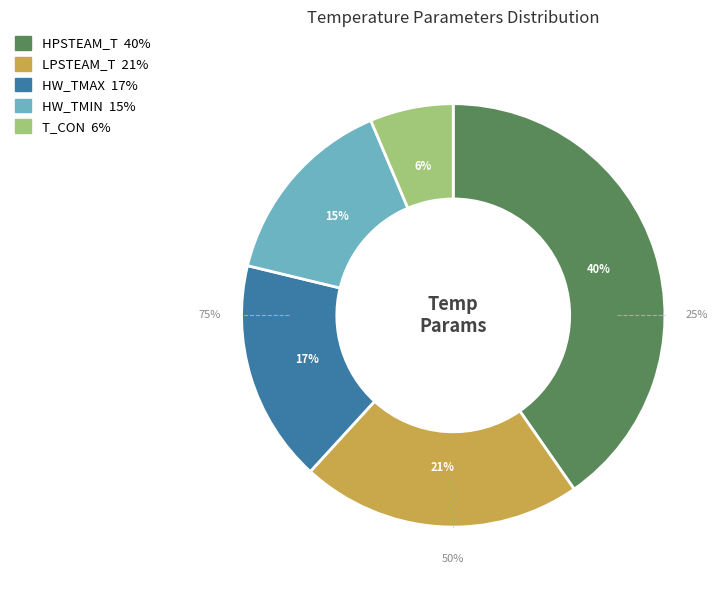

To the nearest percent, what percentage of the pie is HW_TMIN?

15%